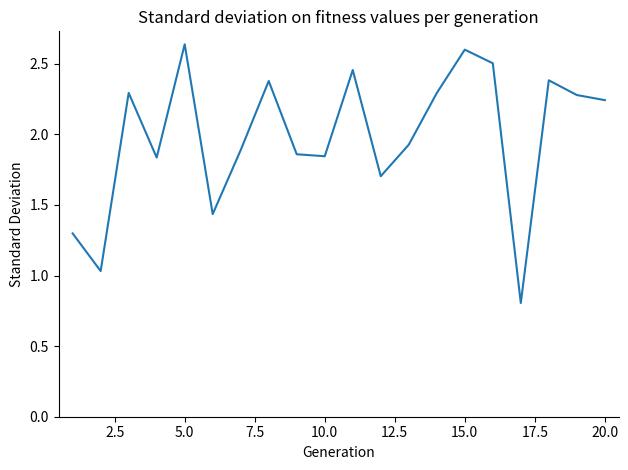

What is the smallest value displayed?

0.8